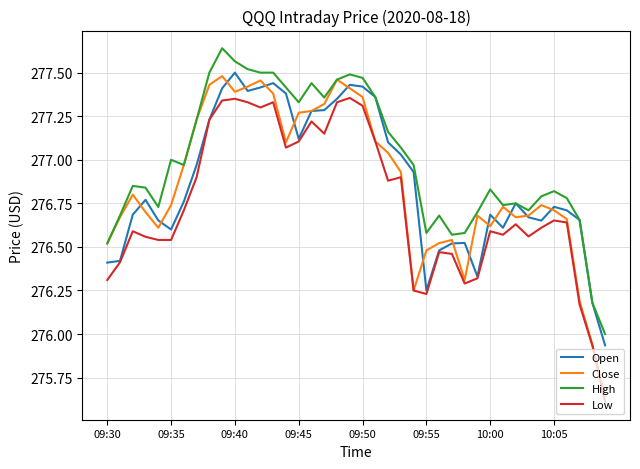

Which series has the largest total across all categories?

High